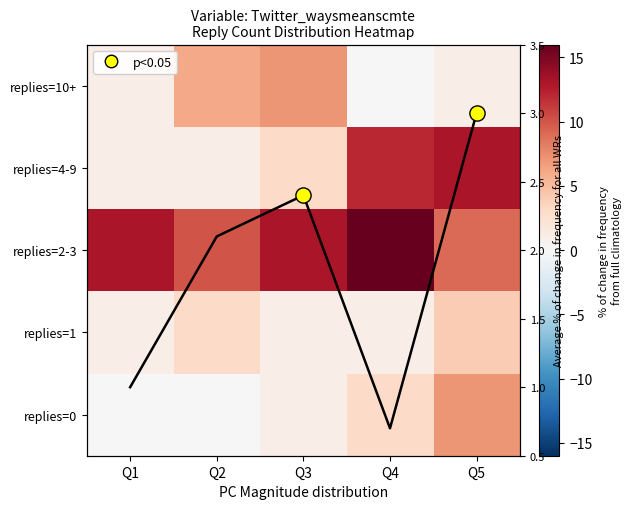

What is the average value of the replies=2-3 series?

12.2